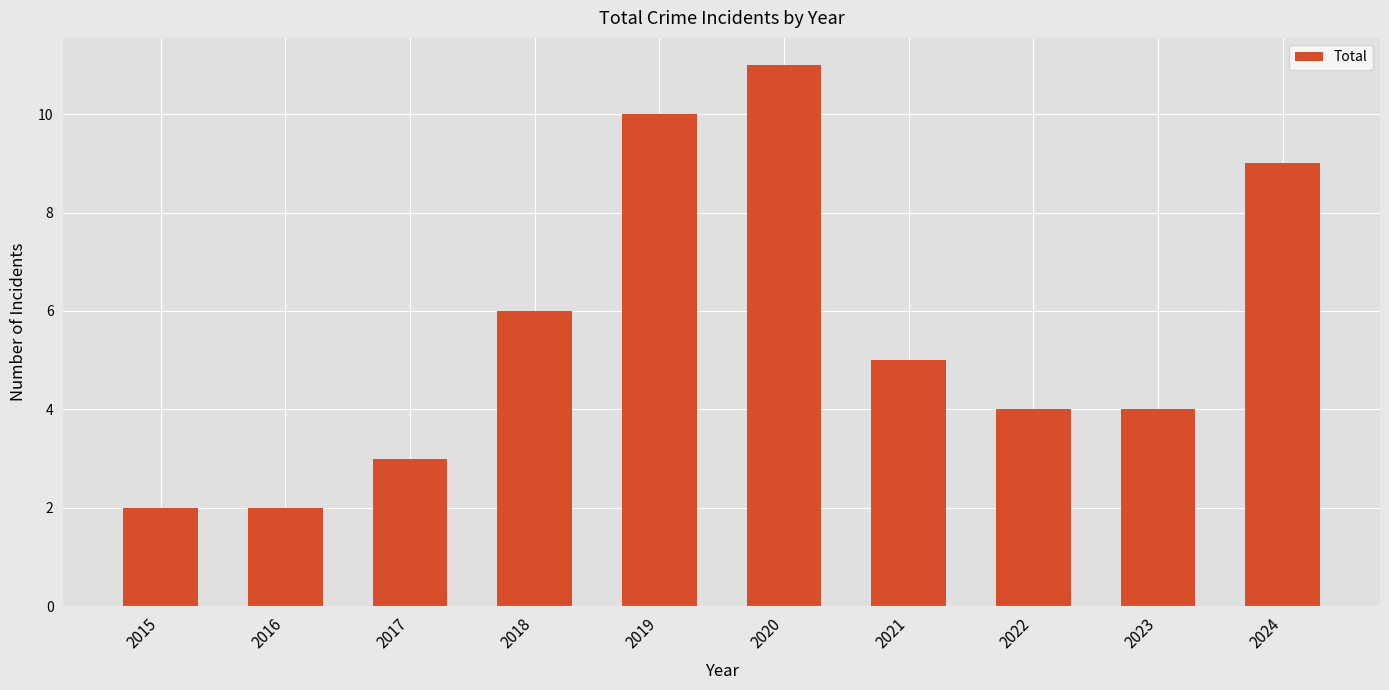

Count the number of categories in the chart.

10